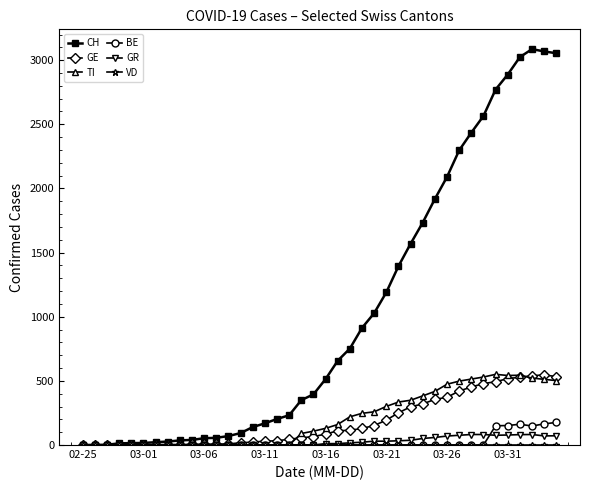

True or false: BE has more than 0 interior local peaks.

True